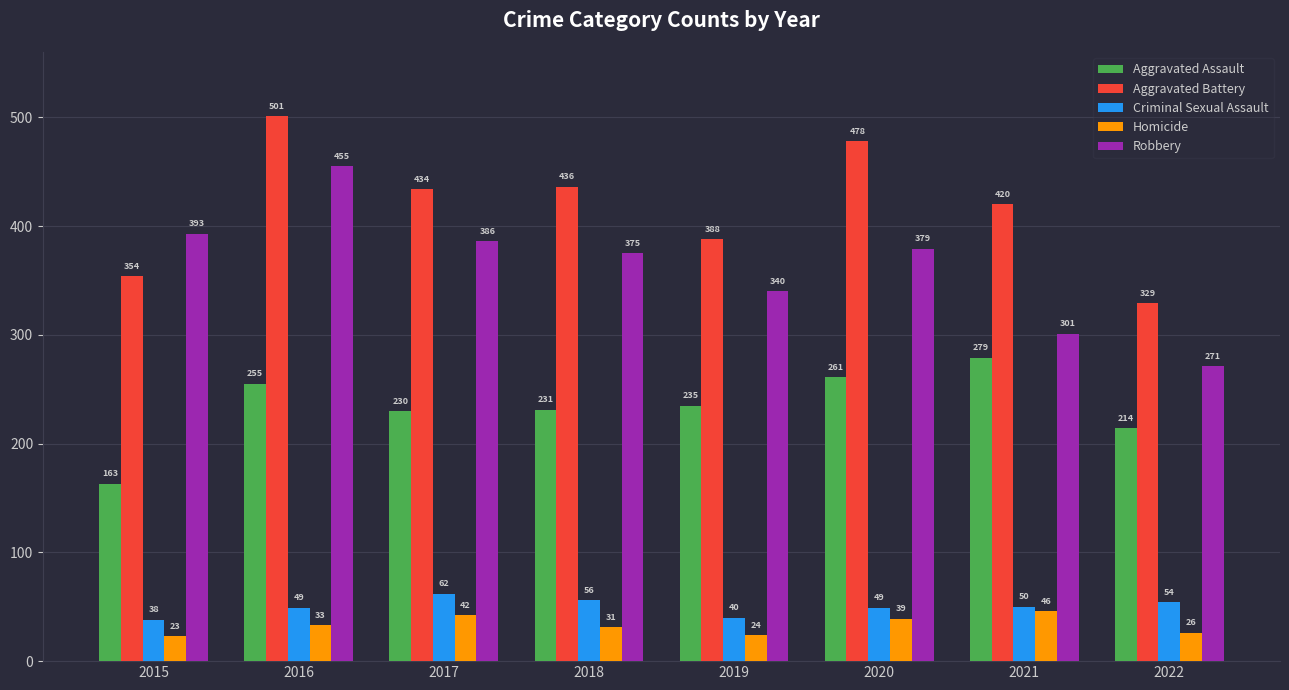

What is the total value across all series at 2016?

1293